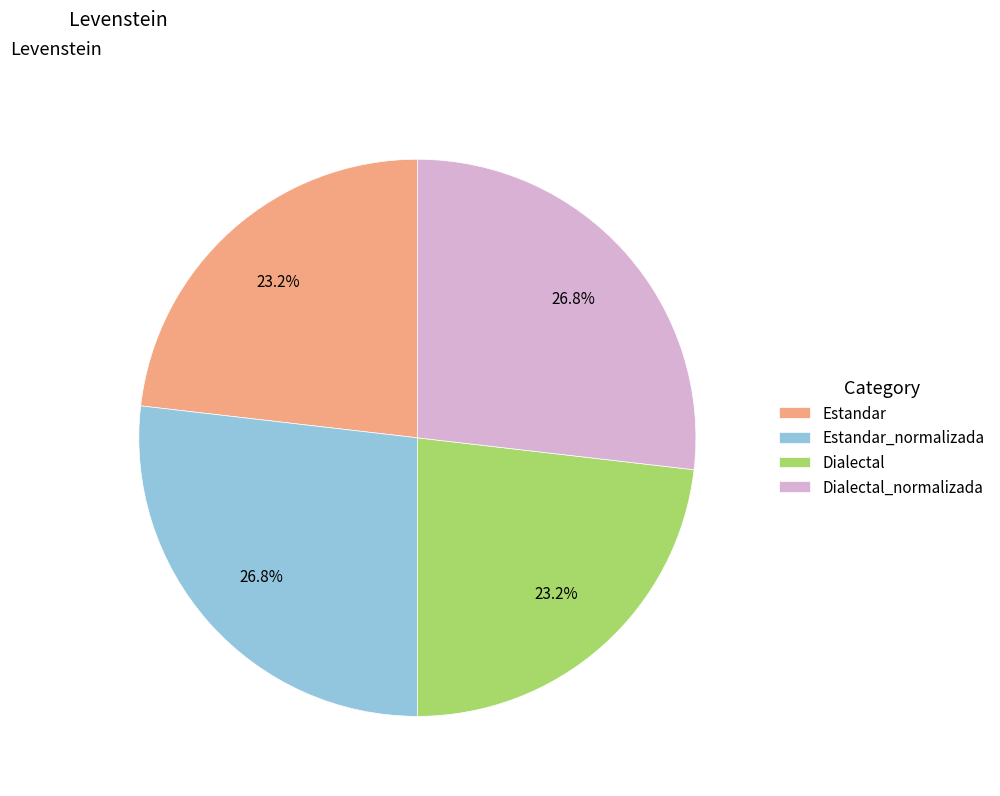

True or false: Estandar_normalizada accounts for 27% of the total.

True